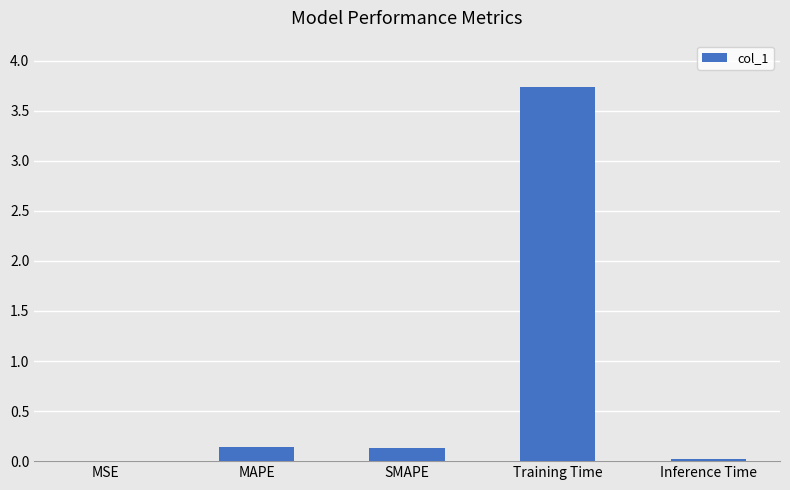

How many distinct data groups are displayed?

1